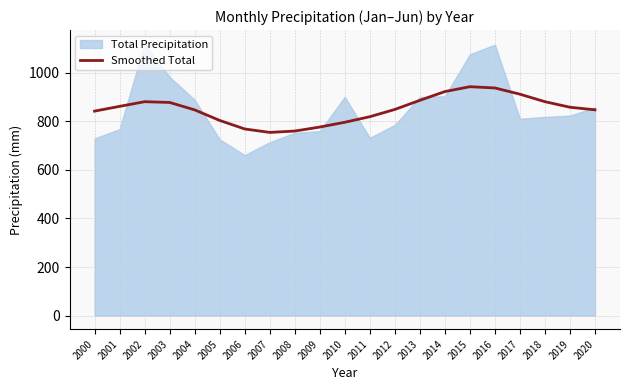

Is it true that Smoothed Total equals 1260.4 at 2011?

False